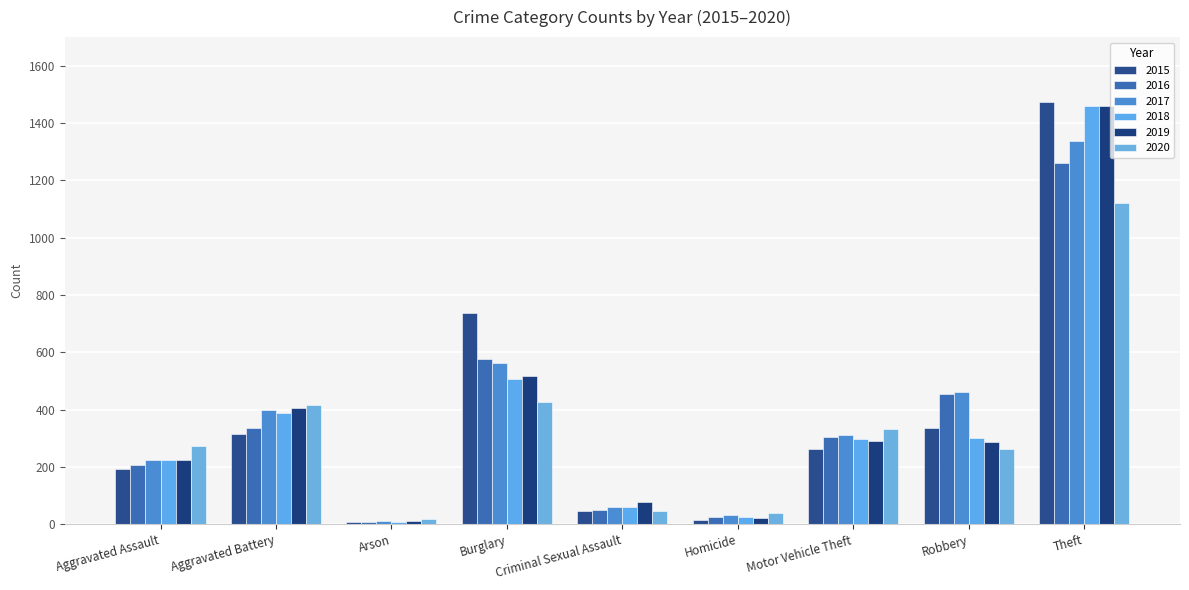

Reading right to left, transcribe all the data shown in this chart.

2015: Theft=1474	Robbery=337	Motor Vehicle Theft=263	Homicide=15	Criminal Sexual Assault=46	Burglary=738	Arson=9	Aggravated Battery=316	Aggravated Assault=194
2016: Theft=1259	Robbery=454	Motor Vehicle Theft=304	Homicide=26	Criminal Sexual Assault=50	Burglary=576	Arson=7	Aggravated Battery=336	Aggravated Assault=206
2017: Theft=1339	Robbery=460	Motor Vehicle Theft=312	Homicide=33	Criminal Sexual Assault=62	Burglary=562	Arson=10	Aggravated Battery=400	Aggravated Assault=225
2018: Theft=1461	Robbery=301	Motor Vehicle Theft=298	Homicide=25	Criminal Sexual Assault=60	Burglary=506	Arson=7	Aggravated Battery=389	Aggravated Assault=225
2019: Theft=1459	Robbery=287	Motor Vehicle Theft=290	Homicide=22	Criminal Sexual Assault=77	Burglary=517	Arson=12	Aggravated Battery=407	Aggravated Assault=223
2020: Theft=1120	Robbery=263	Motor Vehicle Theft=333	Homicide=41	Criminal Sexual Assault=48	Burglary=425	Arson=17	Aggravated Battery=416	Aggravated Assault=273